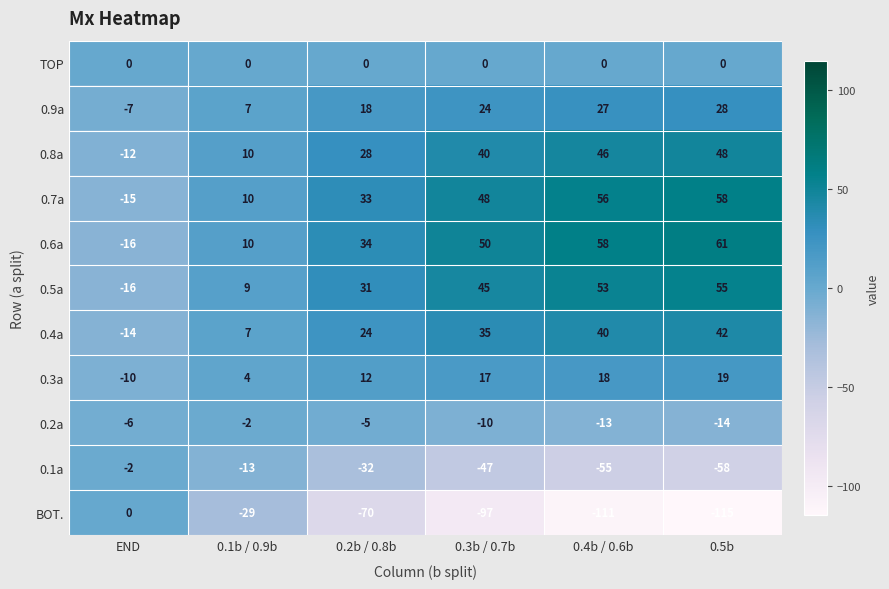

Which series has the largest total across all categories?

0.6a